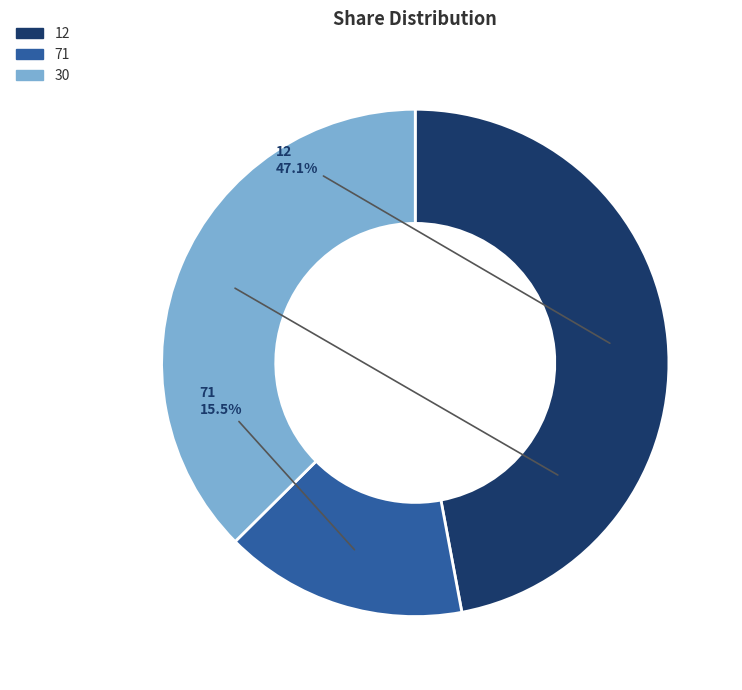

Which slice is the smallest?

71